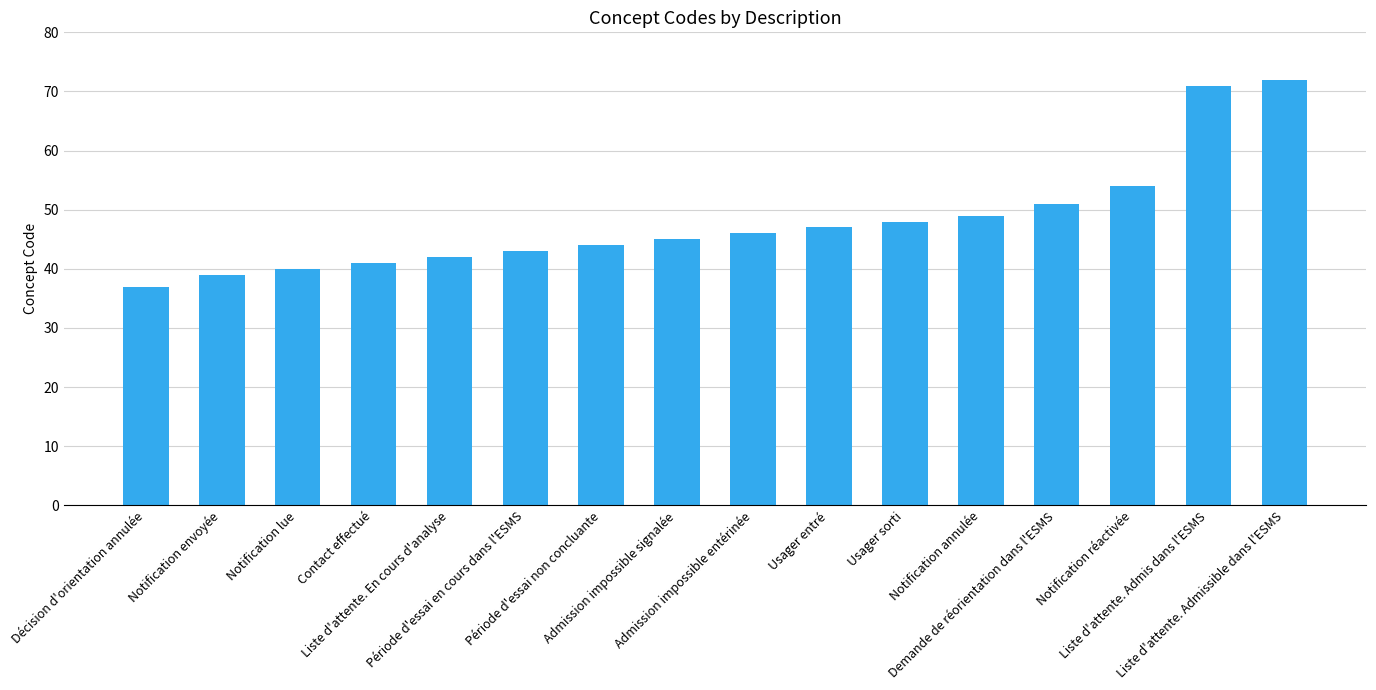

What is the maximum value shown in the chart?

72